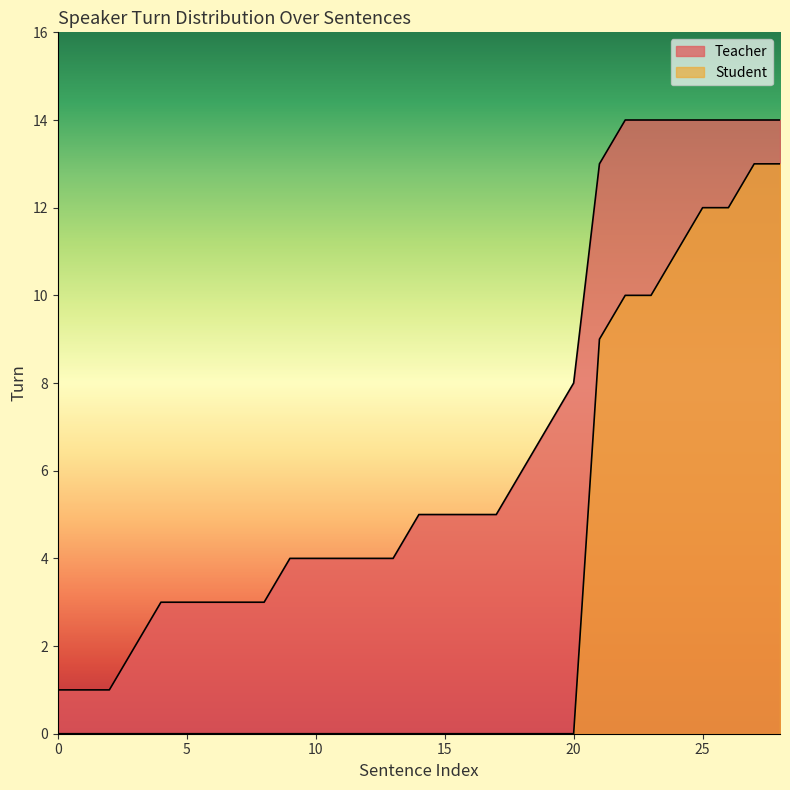

The Teacher series shows 3 at 6. True or false?

True